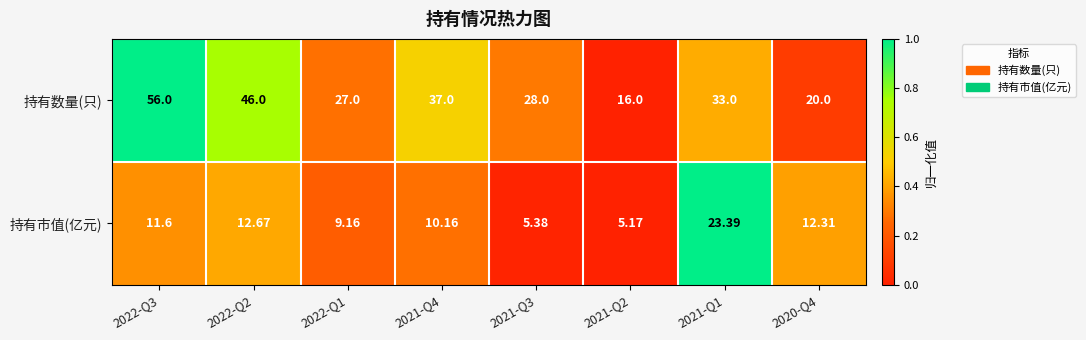

Which series has the largest total across all categories?

持有数量(只)